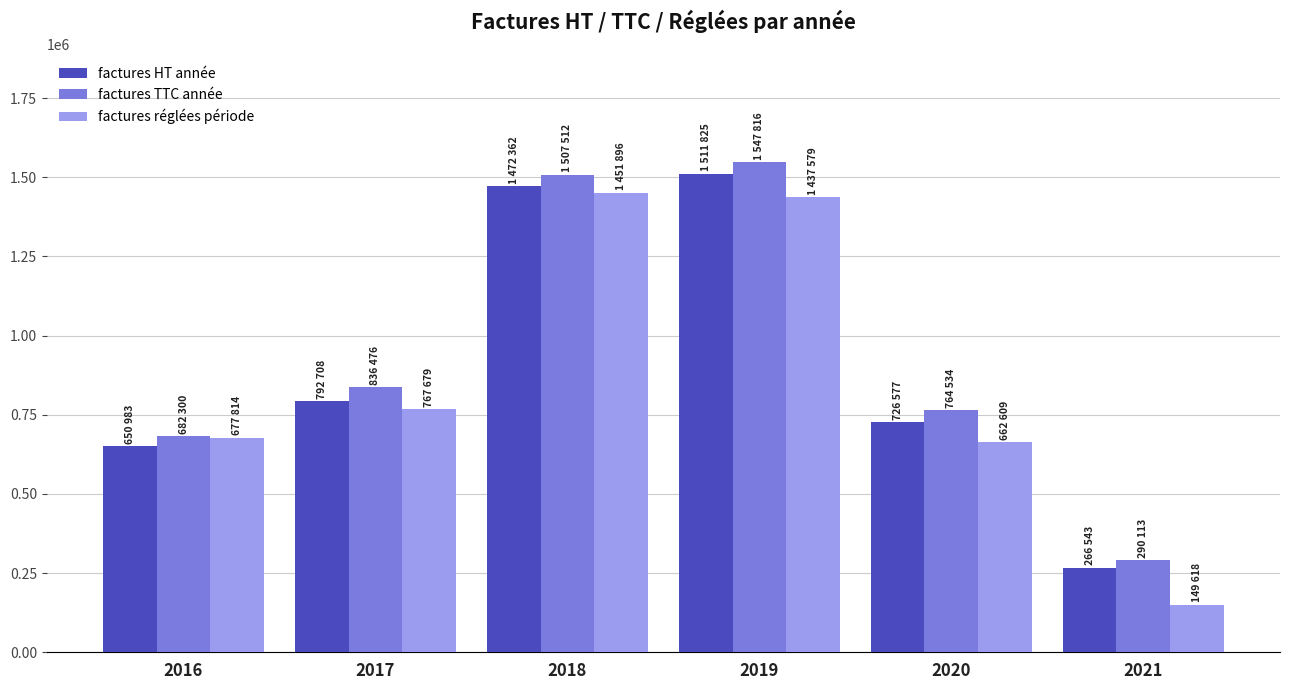

Which series changed the most between 2020 and 2021?

factures réglées période